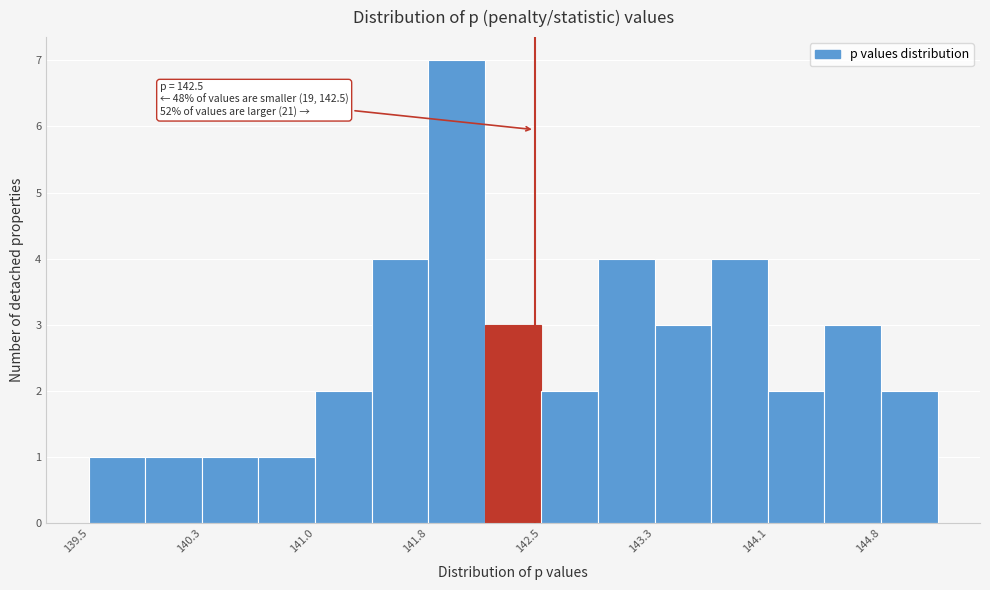

Read against the x-axis, roughly where is the centre of the tallest bar?

142.0